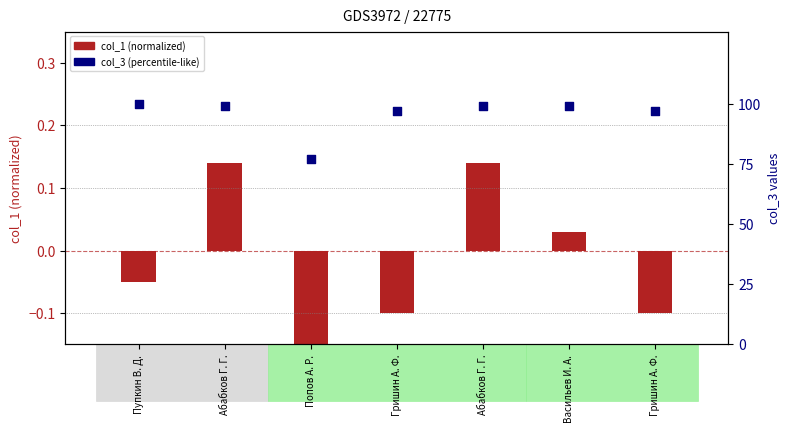

What are all the series names shown in the legend?

col_1 (normalized), col_3 (percentile-like)